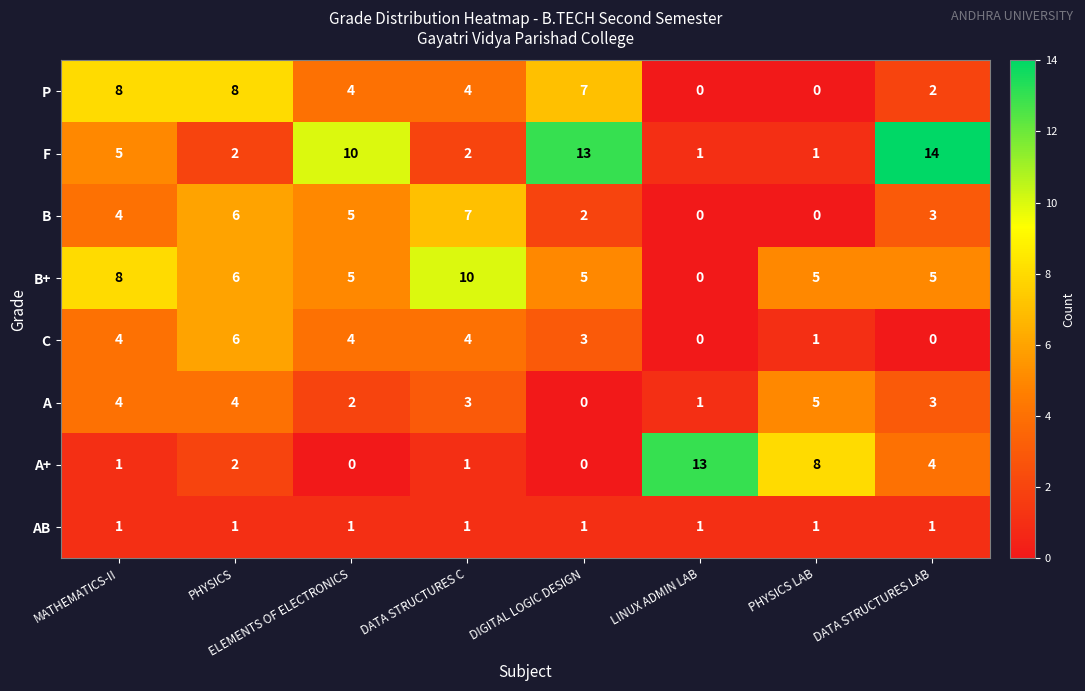

What is the difference between the highest and lowest values at DATA STRUCTURES LAB?

14